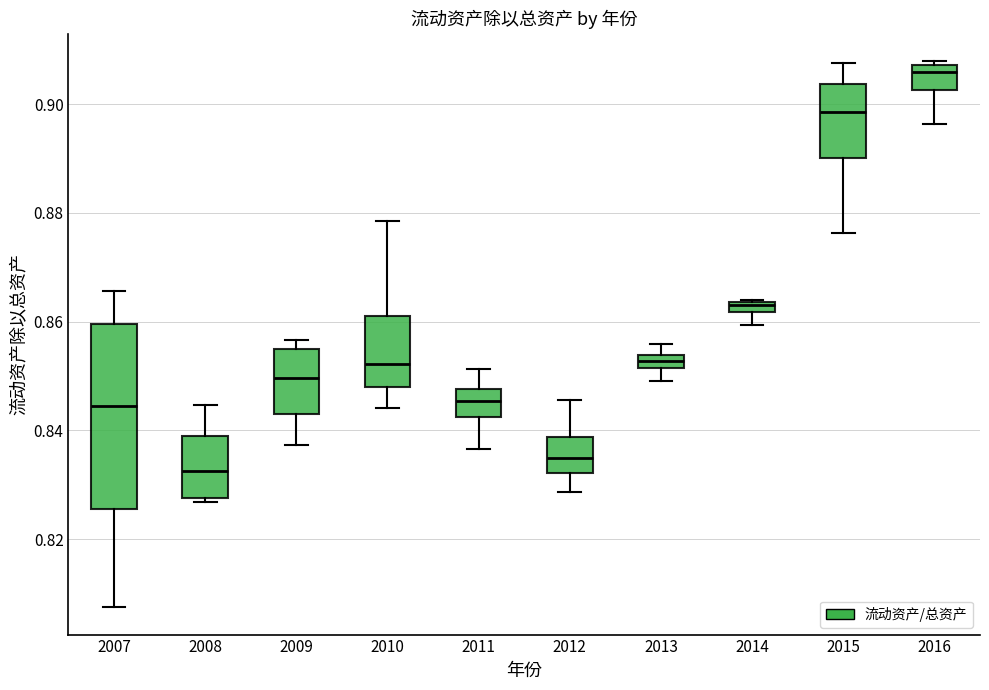

Comparing the boxes themselves (not the whiskers), which one is the tallest?

2007